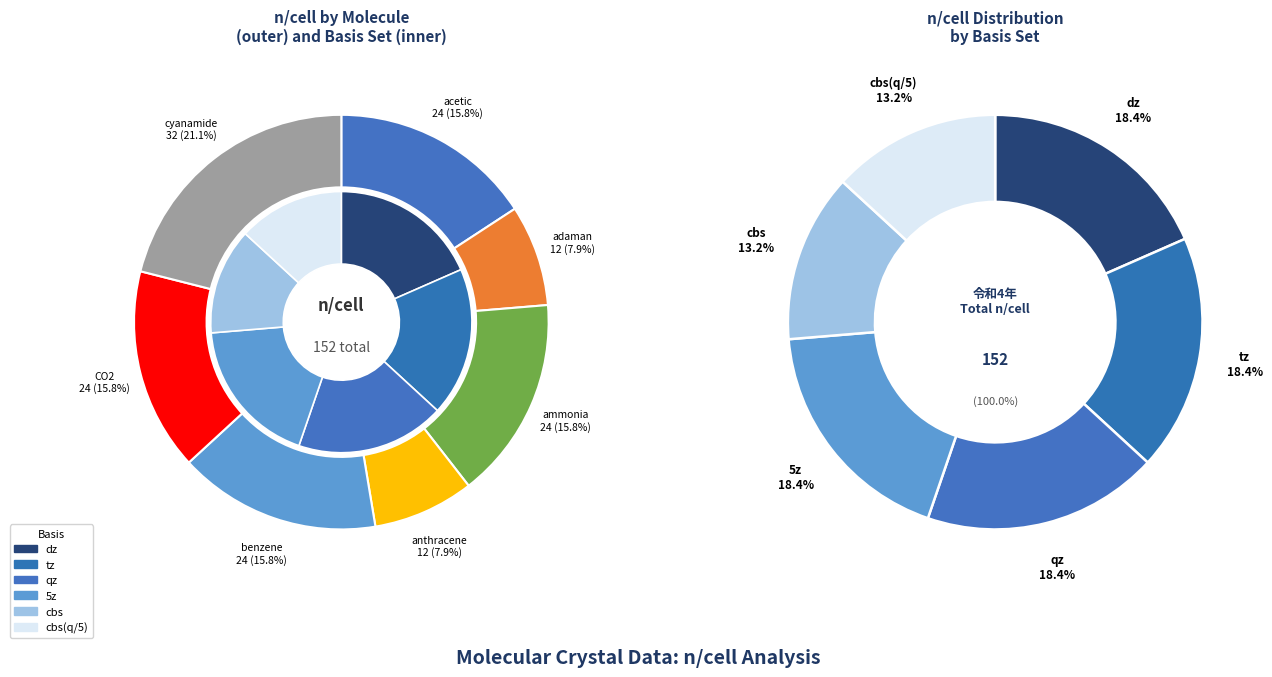

Which has a higher value, benzene or benzene?

benzene